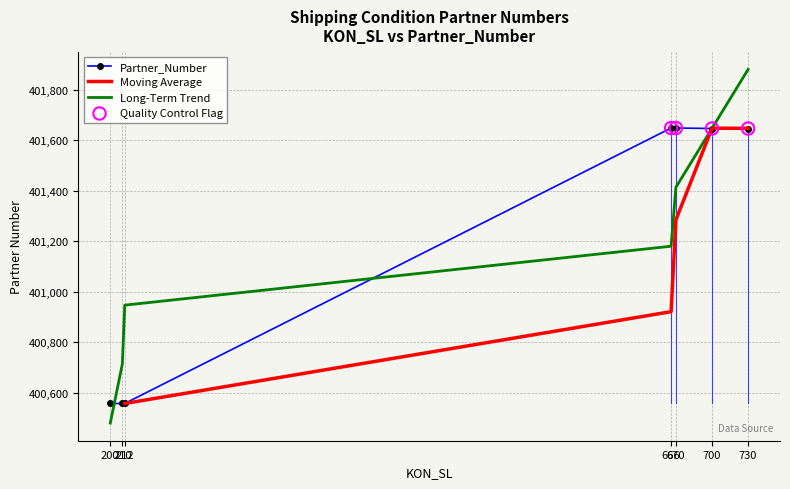

What is the change in value from 212 to 666?

+1091